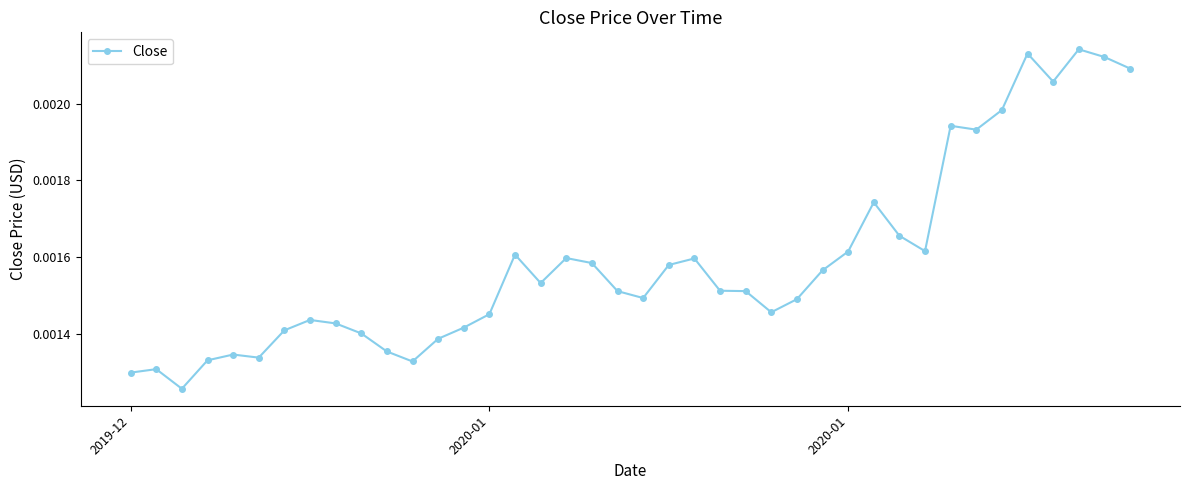

True or false: the data has more than 0 interior local peaks.

True